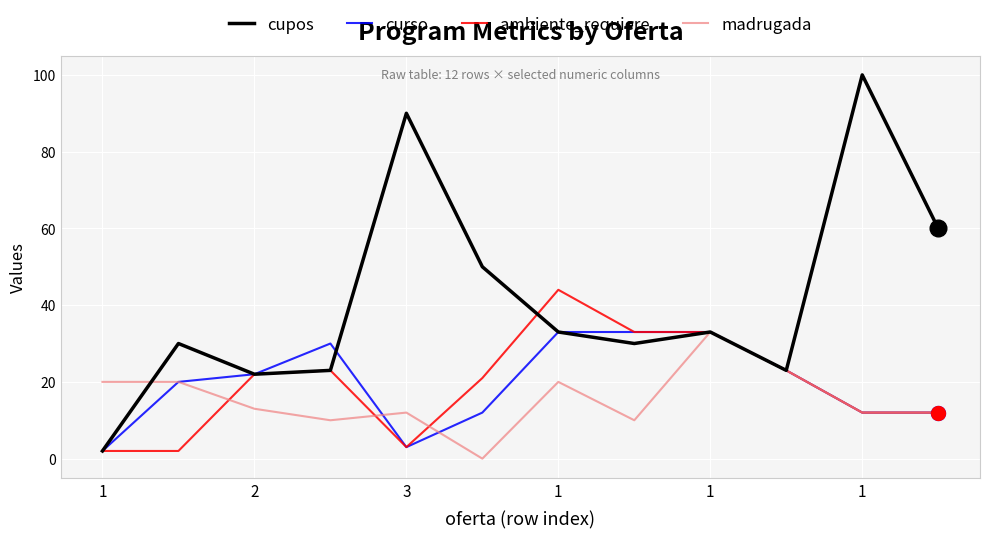

Which series has the largest total across all categories?

cupos